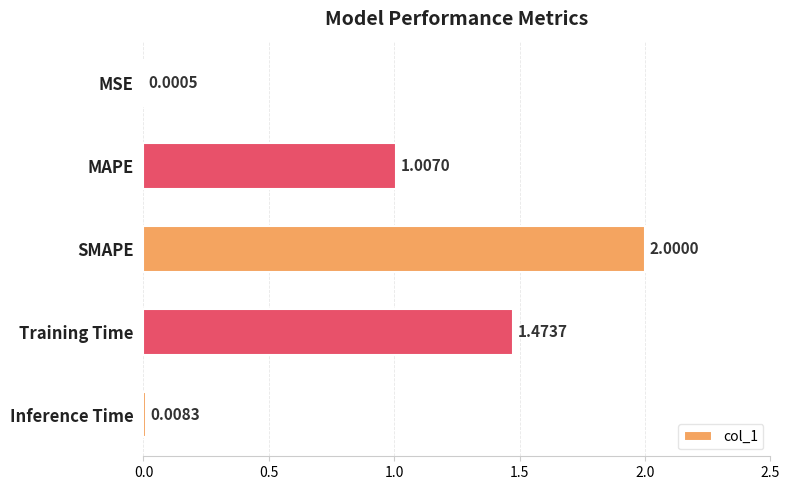

What is the change in value from Training Time to Inference Time?

-1.5